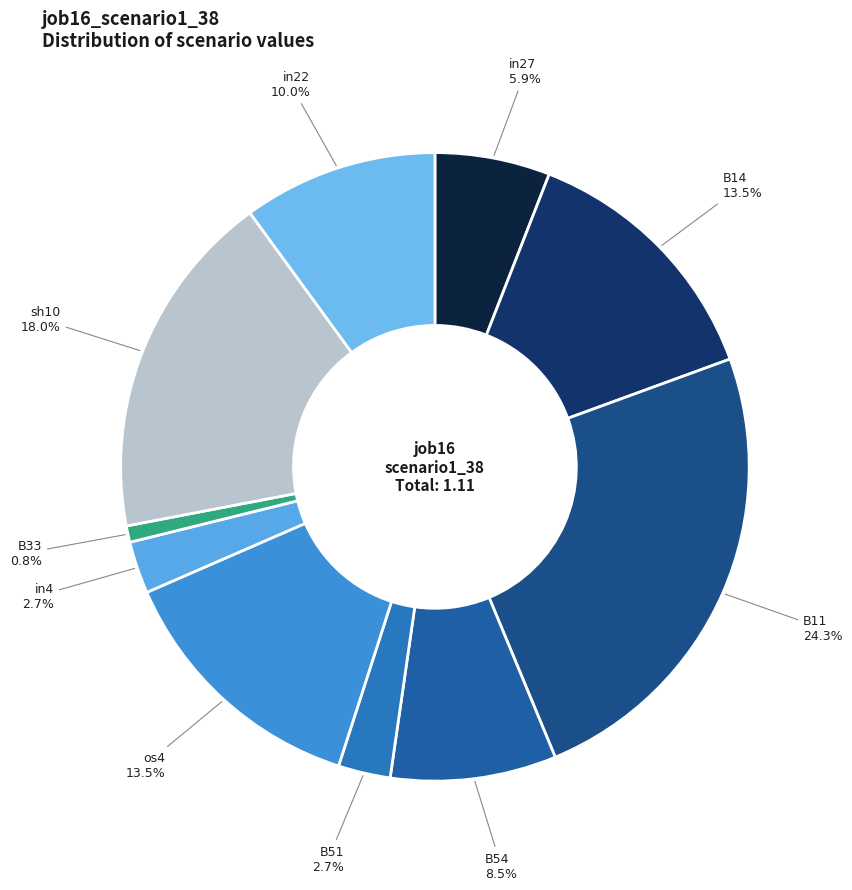

How many segments does this pie chart have?

10